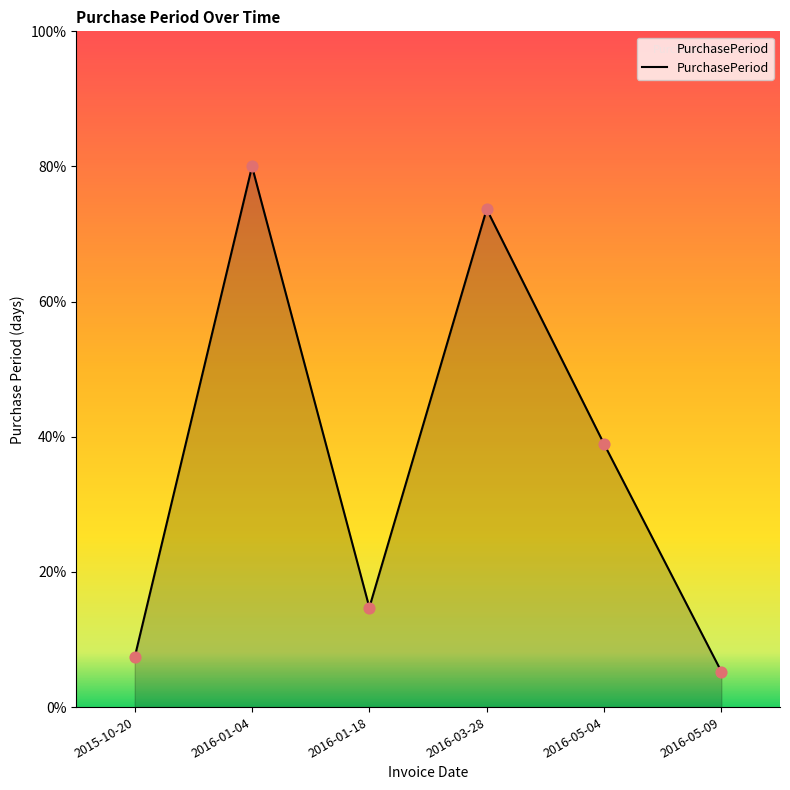

Between 2015-10-20 and 2016-03-28, which is larger?

2016-03-28